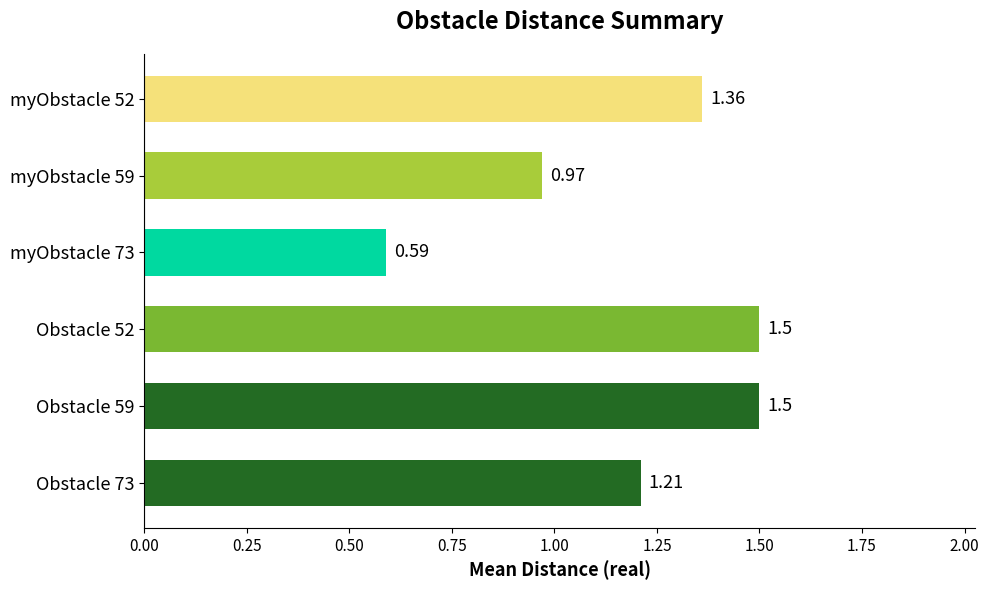

What is the change in value from Obstacle 73 to myObstacle 73?

-0.6